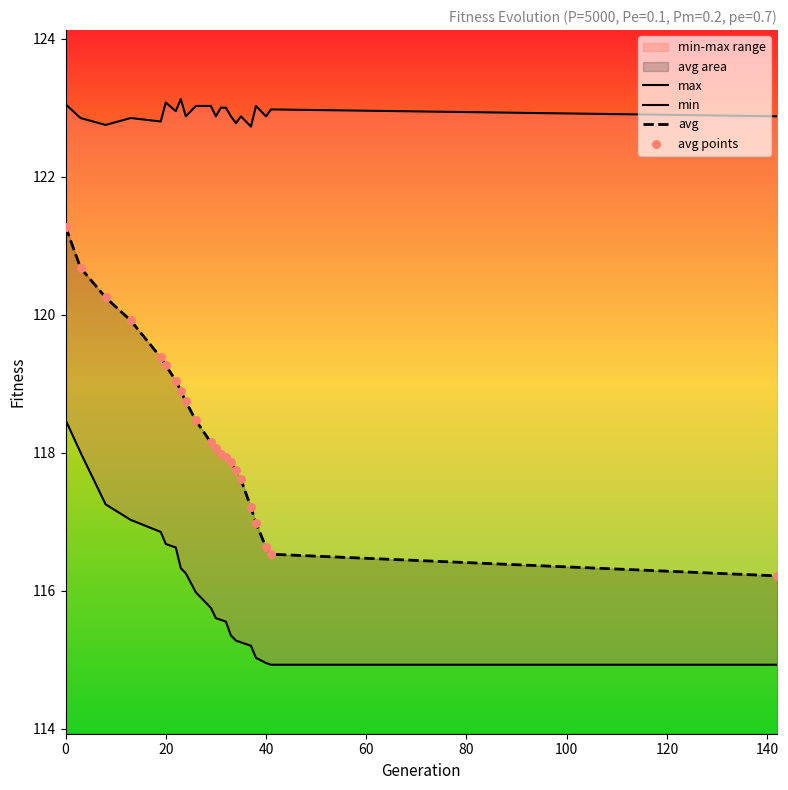

True or false: avg has a value of 194.3 at 0.

False